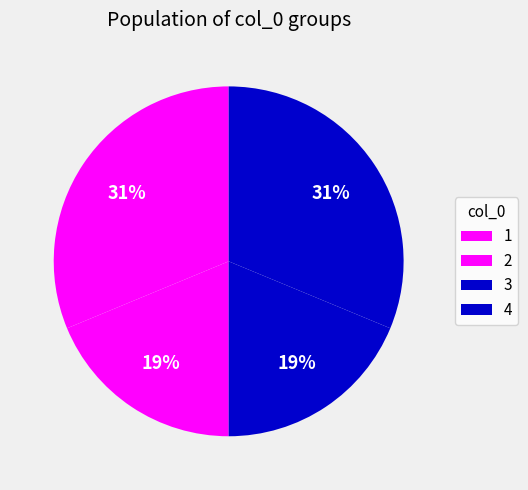

Which has a higher value, 2 or 1?

1